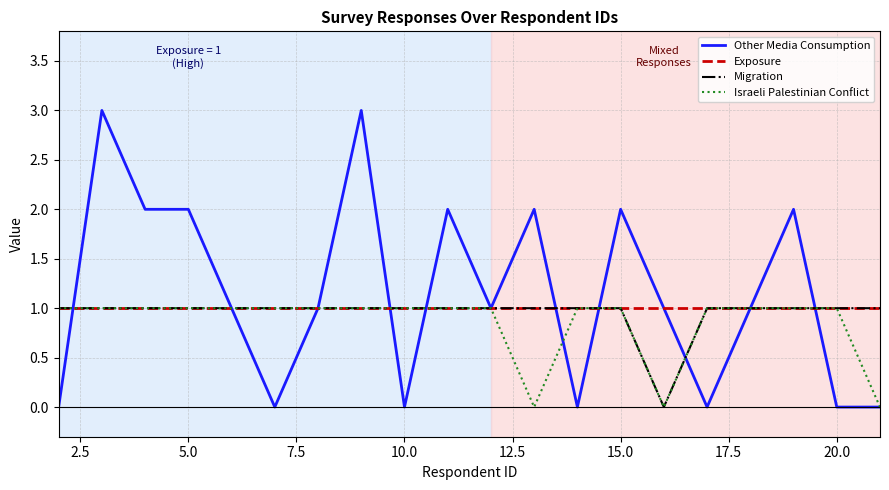

Which series has the largest total across all categories?

Other Media Consumption